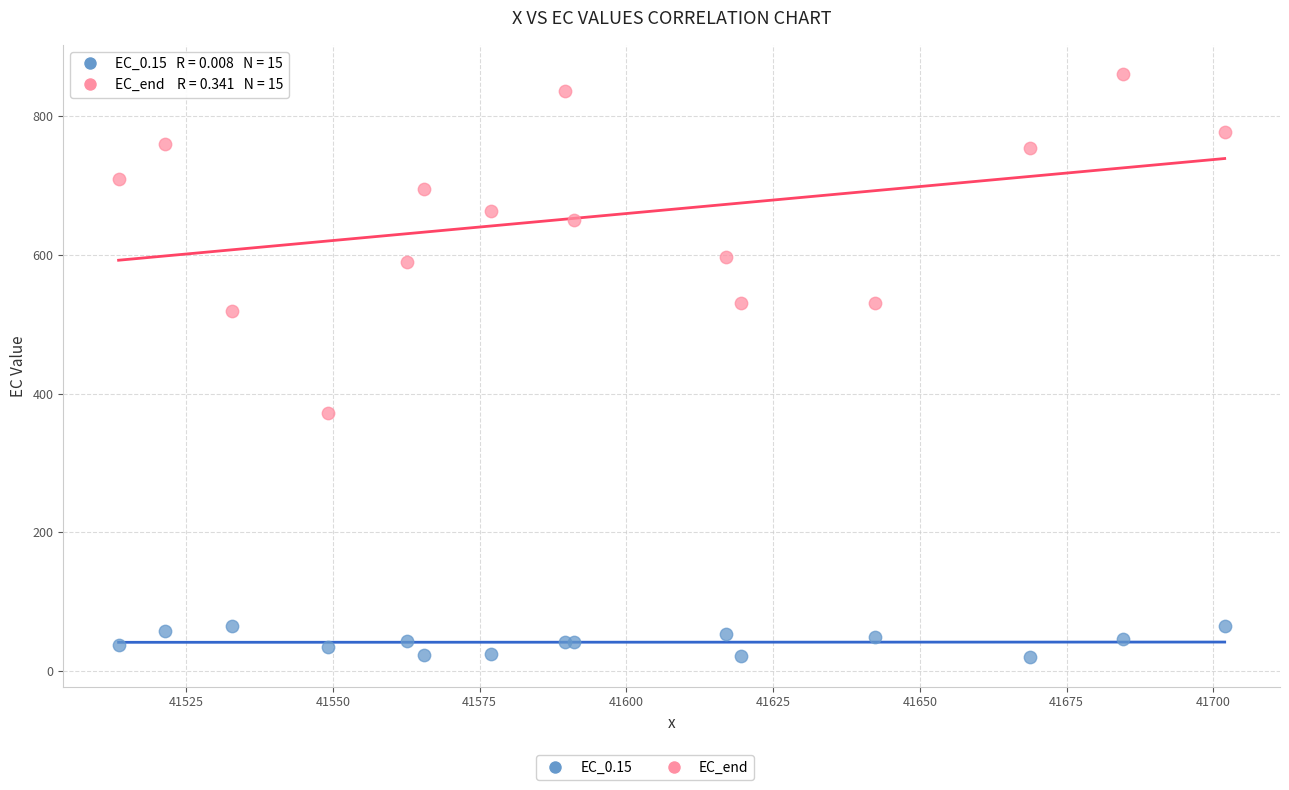

Which series contains the highest Y value?

EC_end